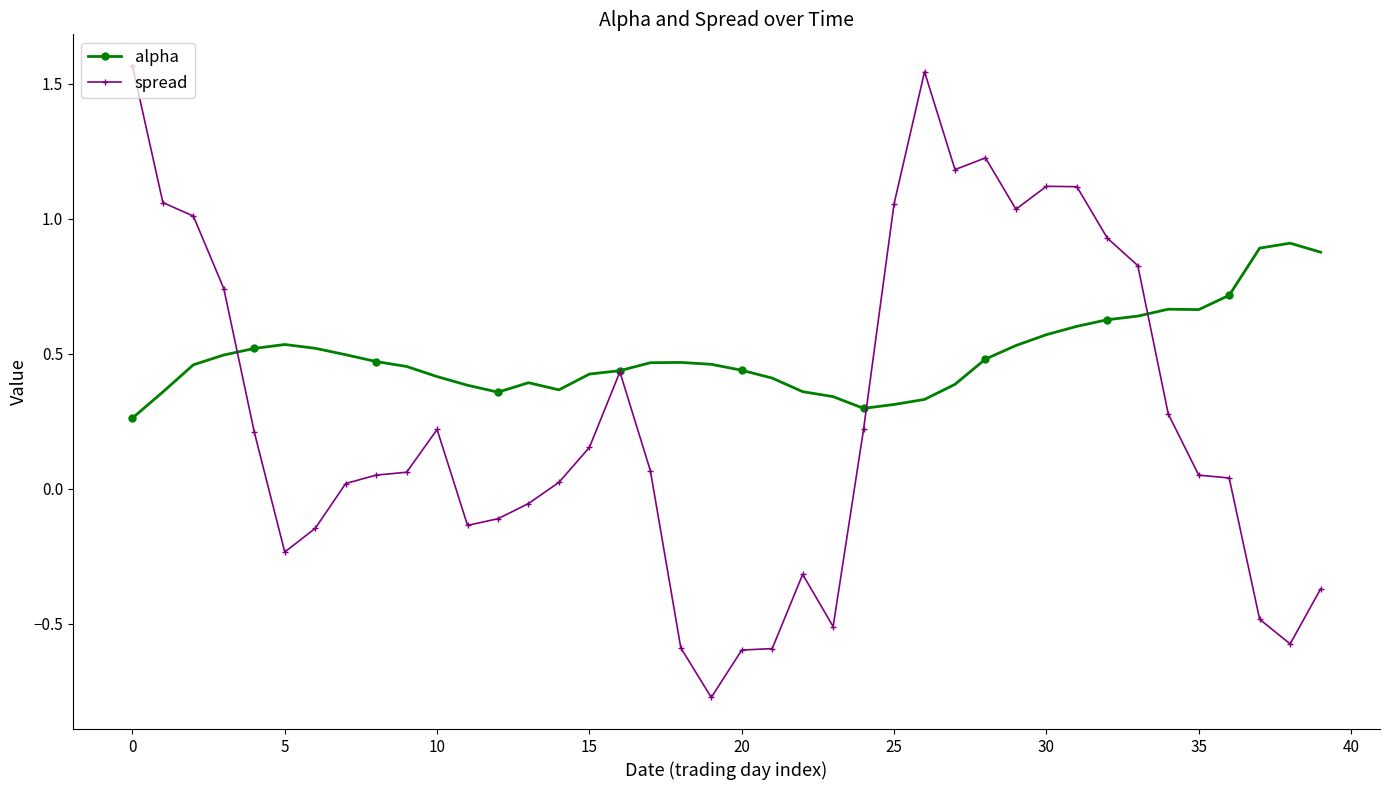

List the series in order of their peak value, highest first.

spread, alpha